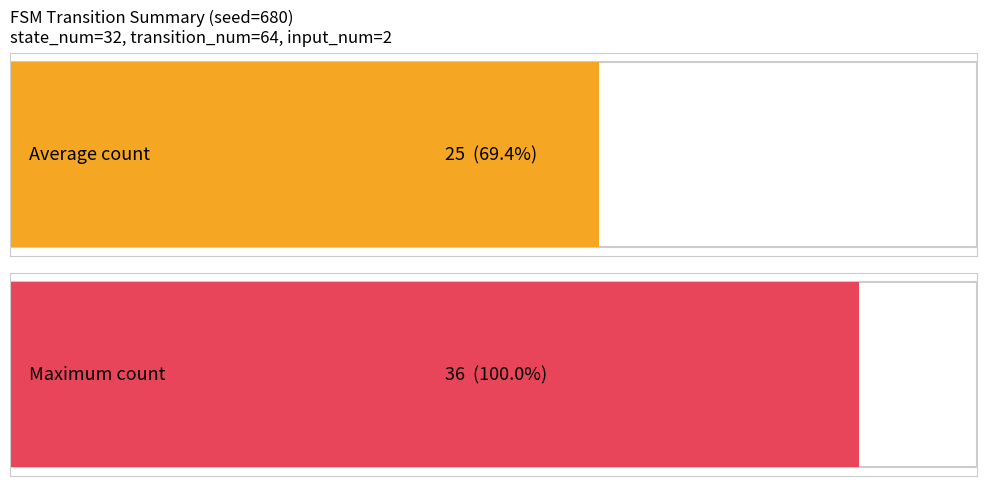

Is it true that output_symbol (0) equals 3 at total?

False